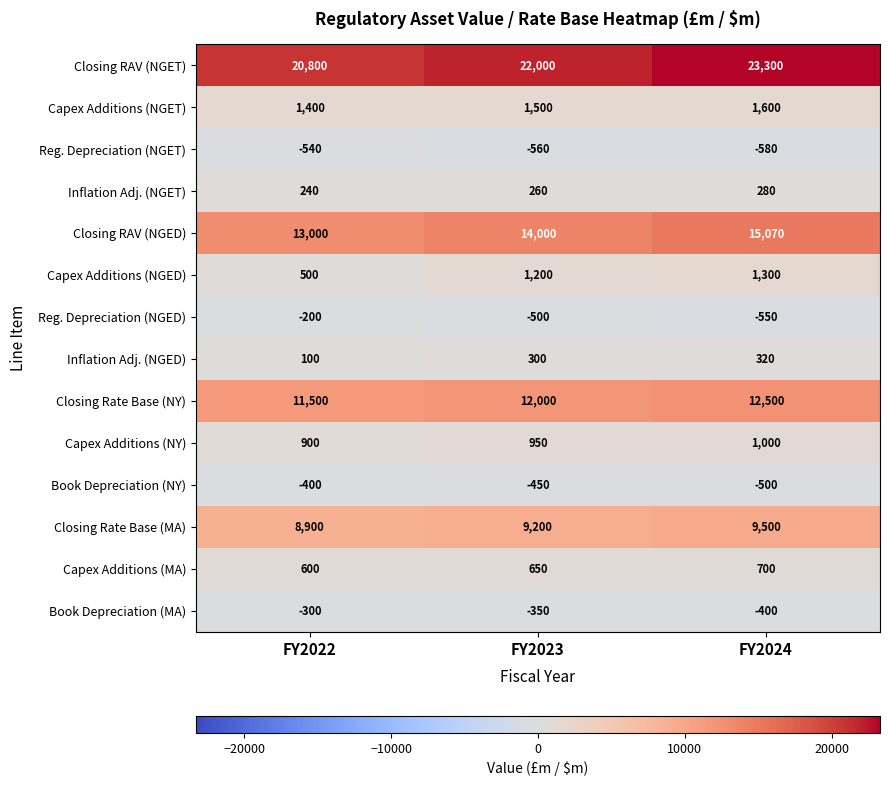

True or false: Closing RAV (NGET) has a value of 6225 at FY2024.

False